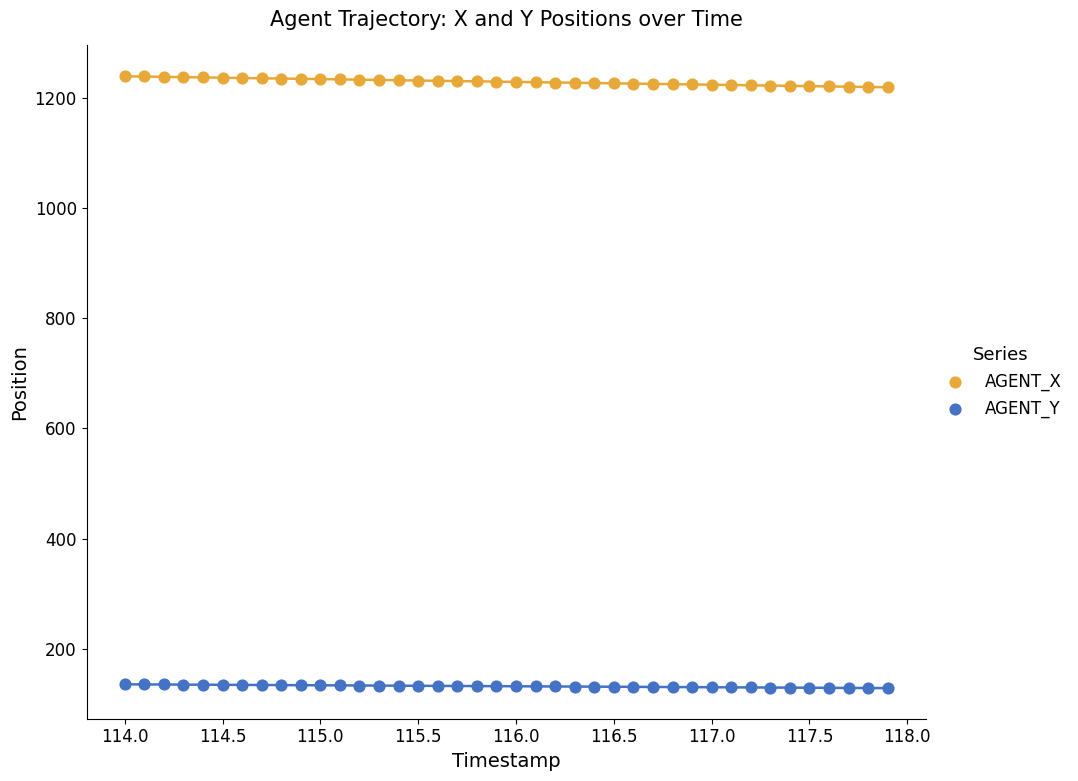

What is the X range (max minus min) for the scatter plot?

3.9